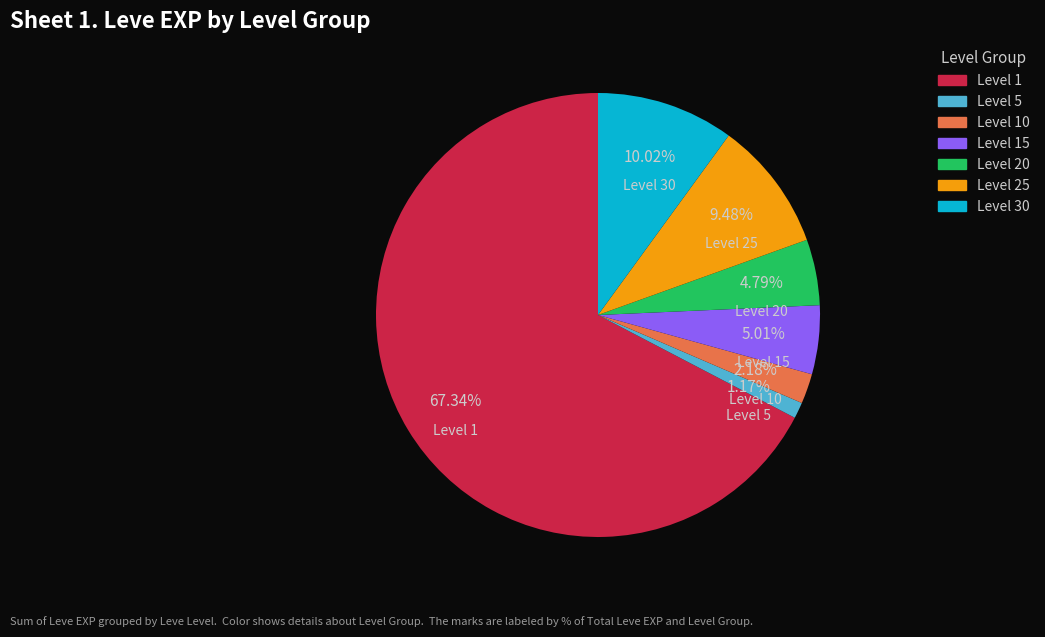

How many slices are in this pie chart?

7